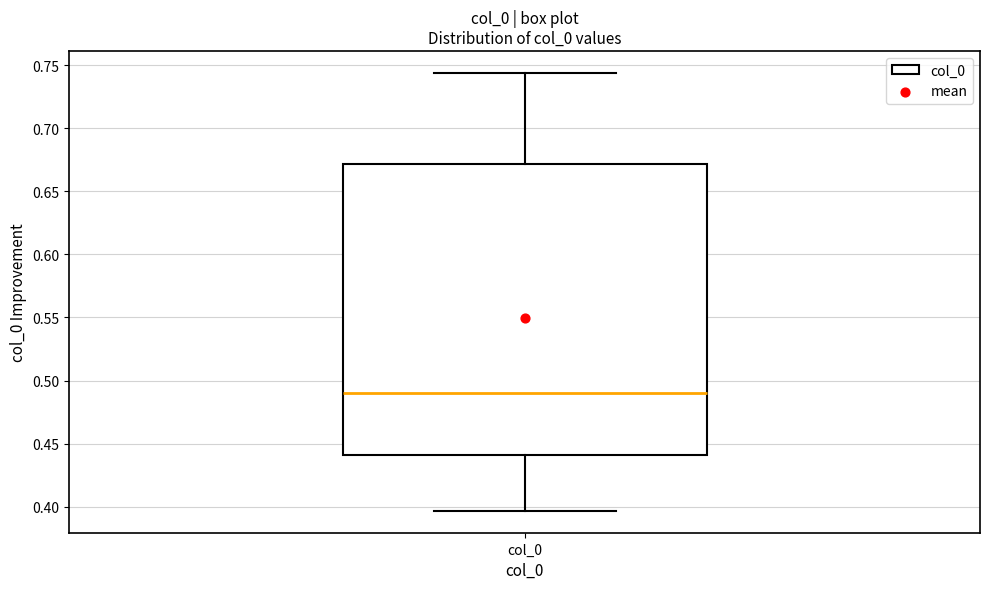

Transcribe this box plot: give where the median line is, the range the box spans, and where the two whiskers end, as read against the y-axis. The values are not printed on the chart, so give them approximately, as read against the axis.

median 0.490, box 0.440 to 0.670, whiskers 0.395 to 0.745